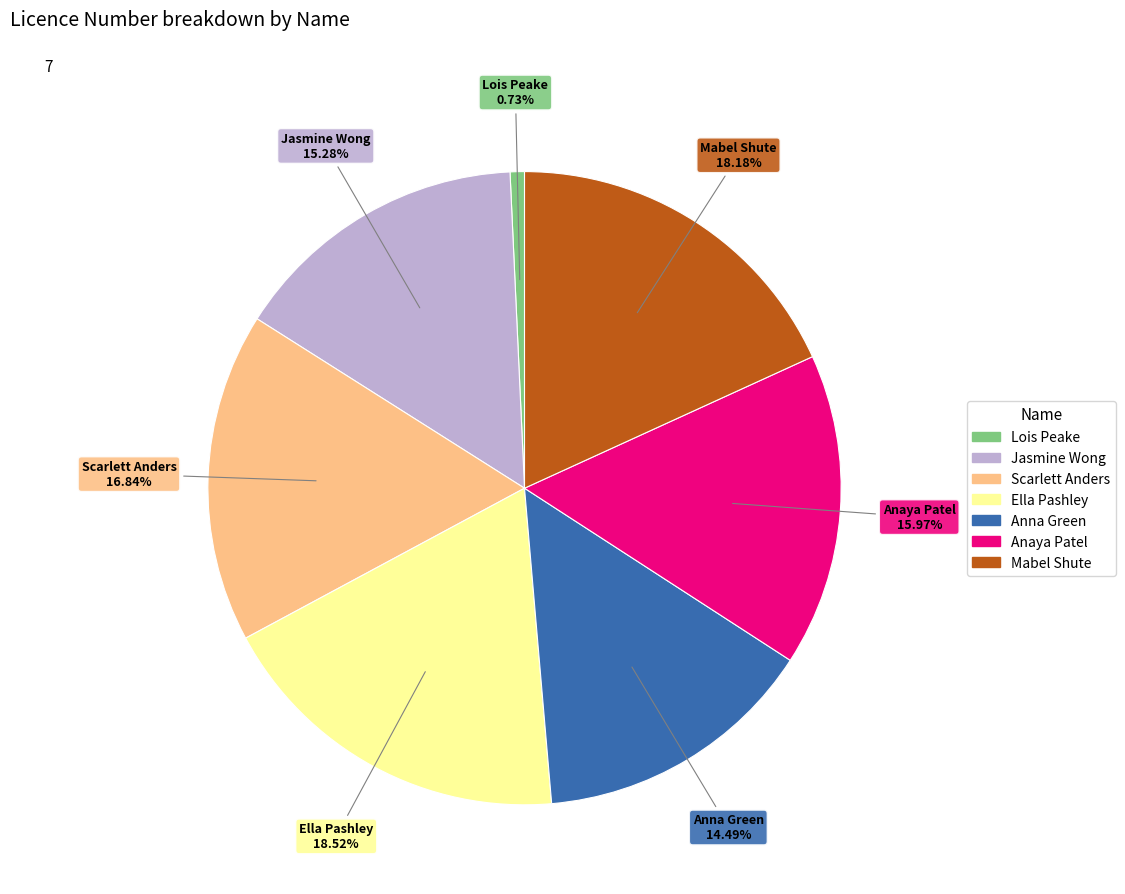

The Mabel Shute slice represents 18% of the pie. True or false?

True